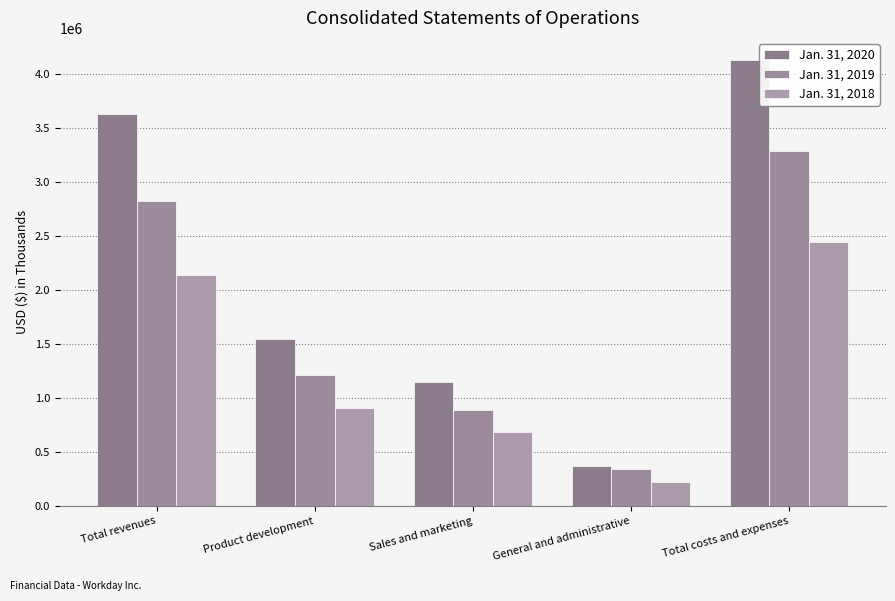

How many data points does each series have?

5